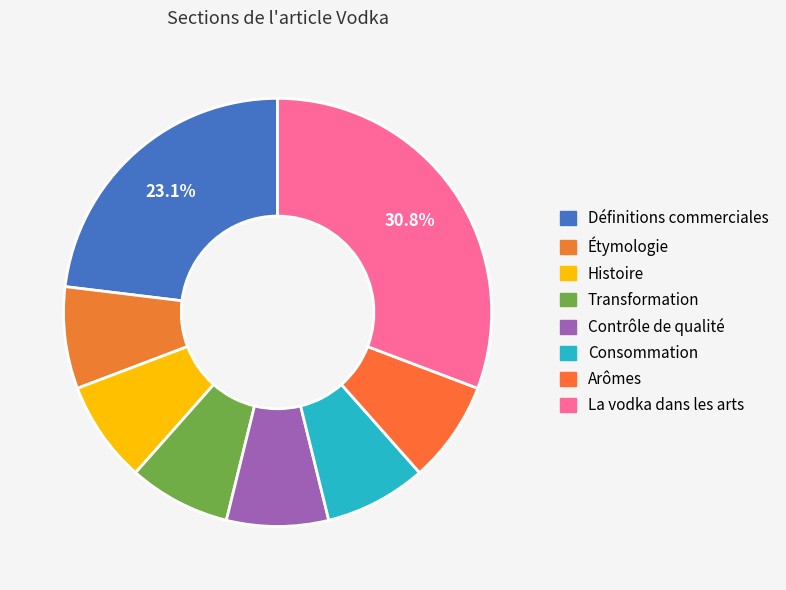

To the nearest percent, what percentage of the pie is Contrôle de qualité?

8%